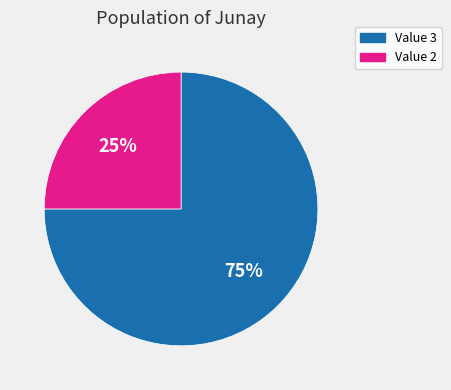

Count the number of slices in the pie.

2